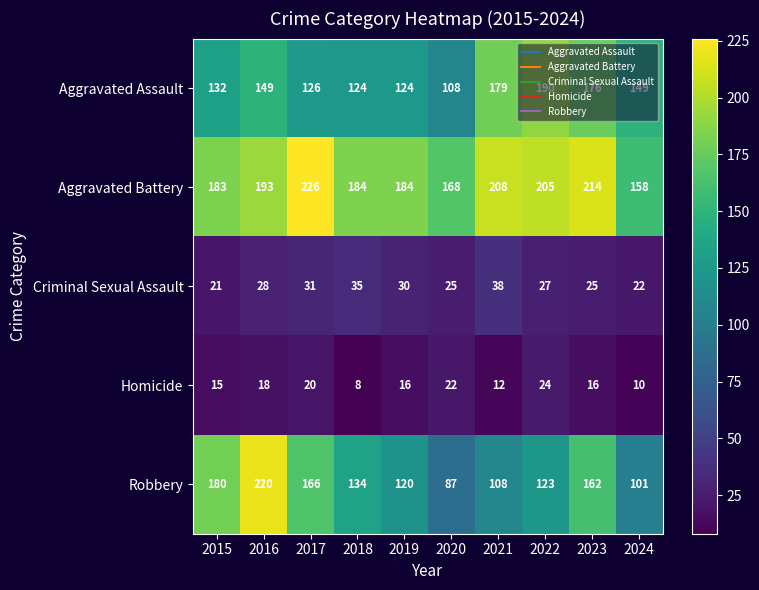

What is the total value across all series at 2021?

545